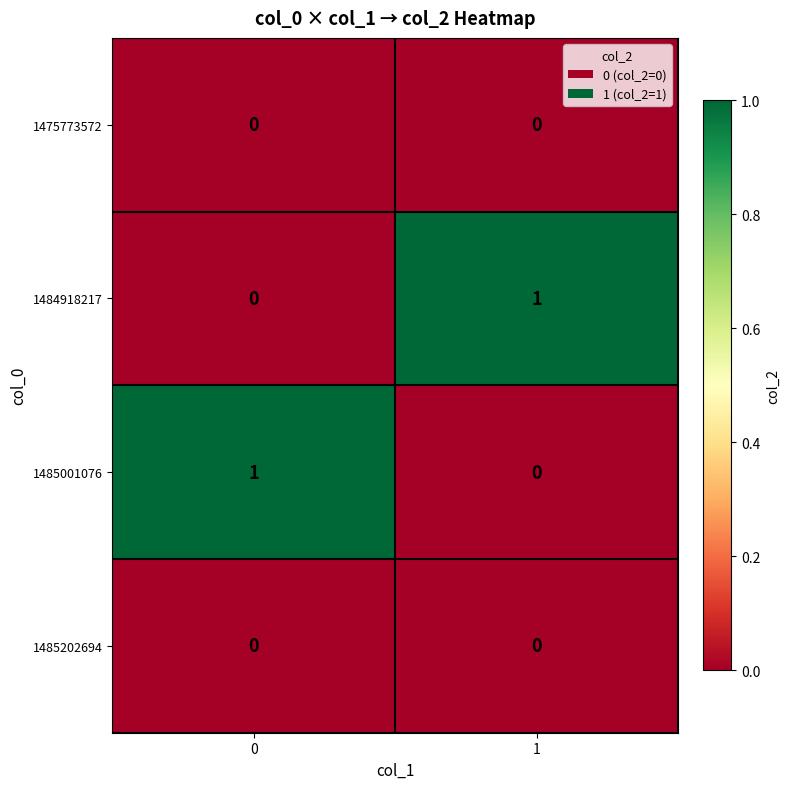

Is the value of 1485001076 at 0 greater than the value of 1484918217 at 0?

Yes